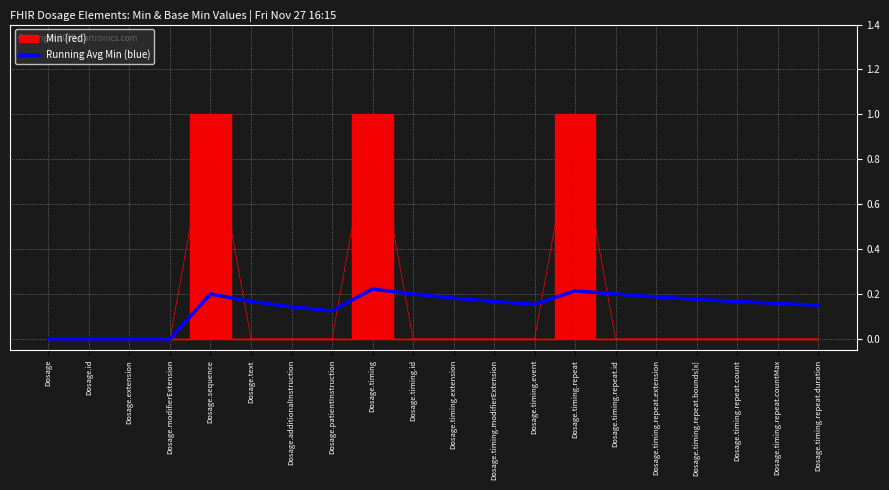

The Running Avg Min (blue) series shows 0.2 at Dosage.timing.id. True or false?

True